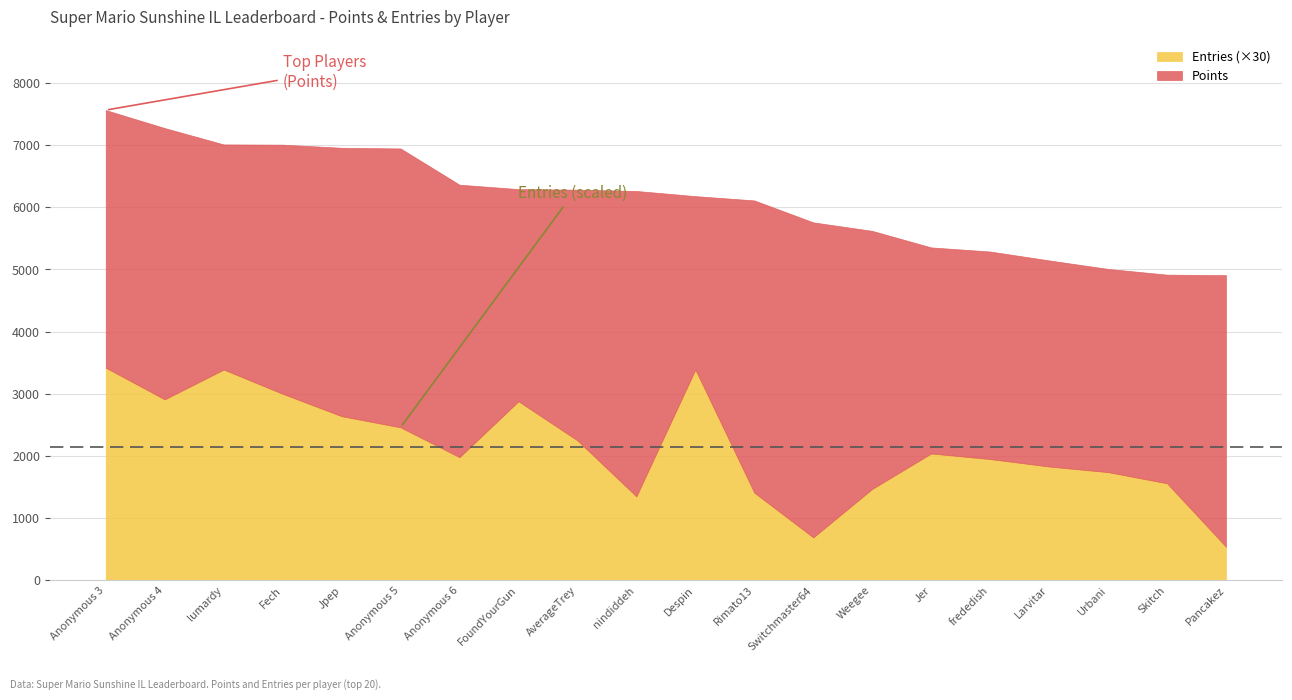

At how many categories does at least one series exceed 4695?

20